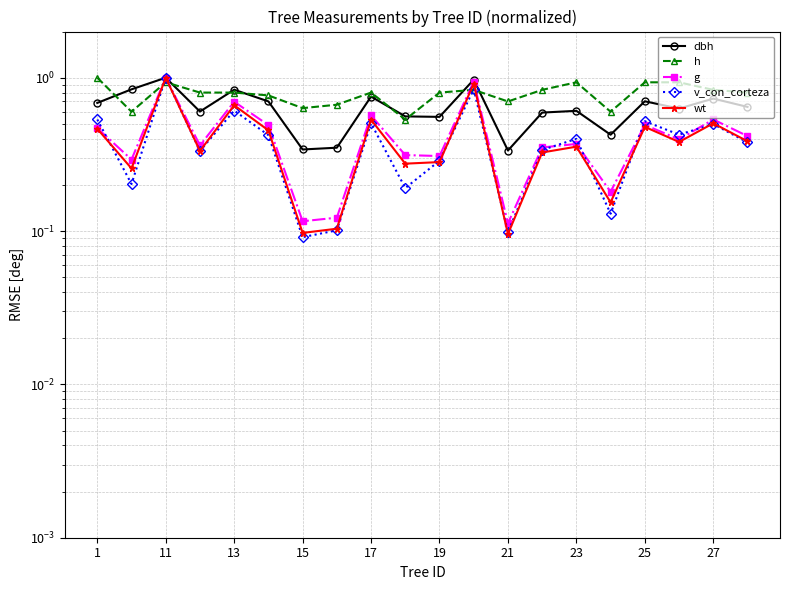

What is the average value of the dbh series?

0.6